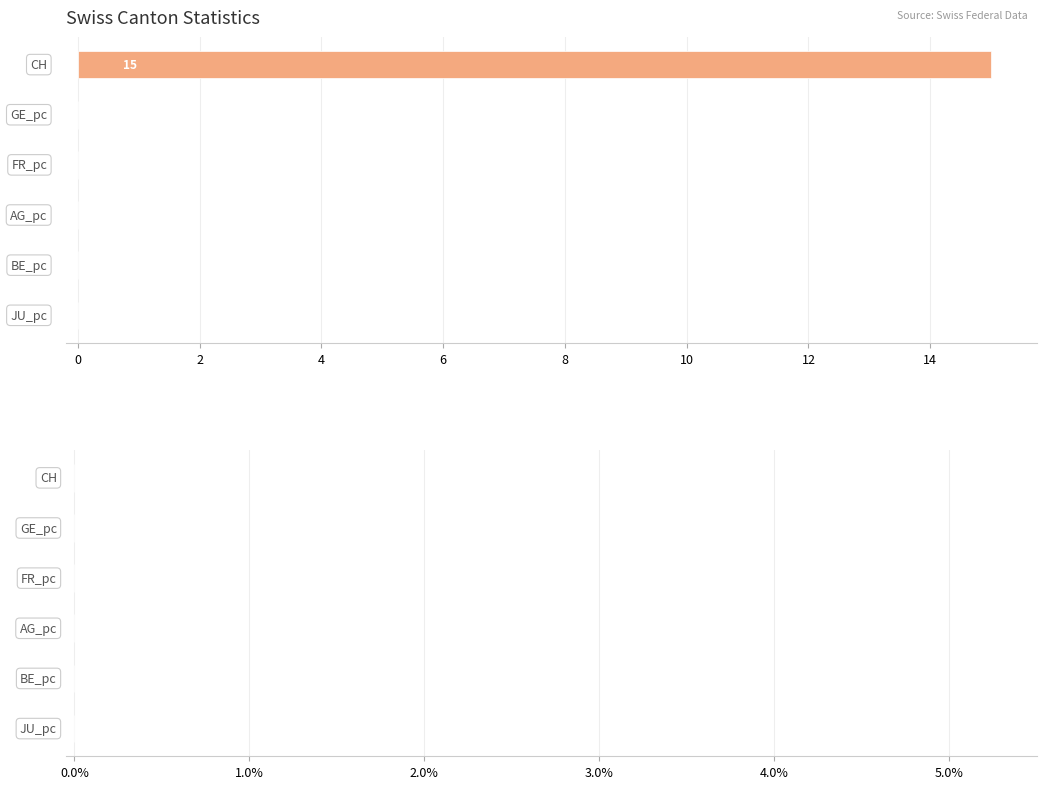

What is the greatest value displayed?

15